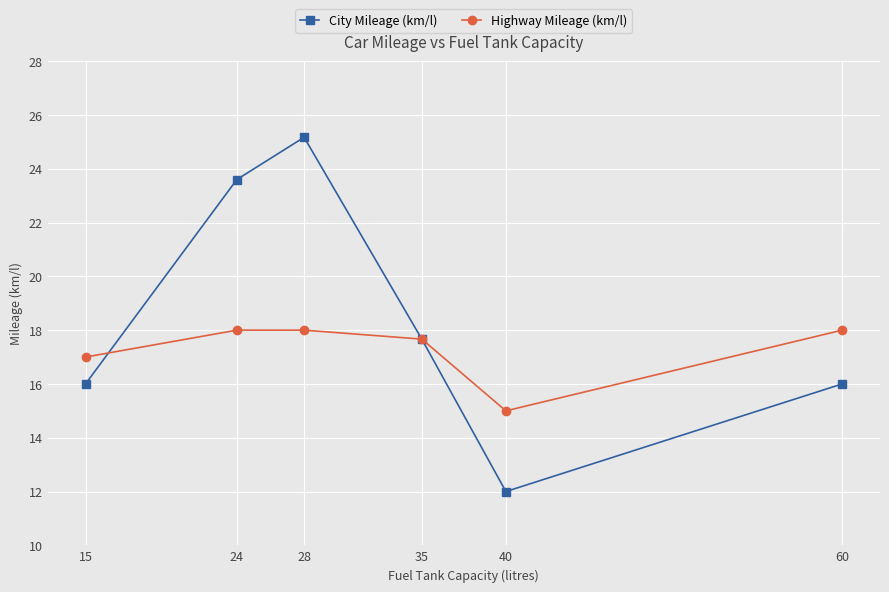

The value of City Mileage (km/l) at 15 is 16.0. True or false?

True